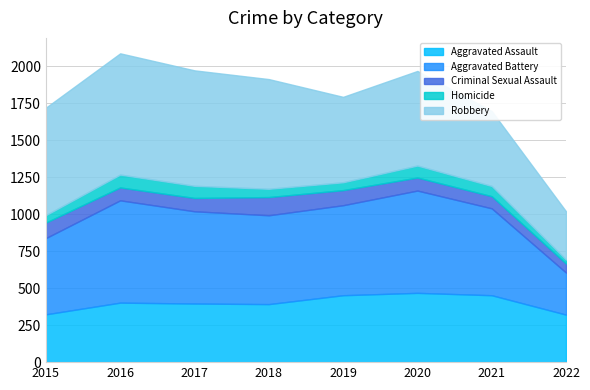

Which category has the lowest value across all series?

2022